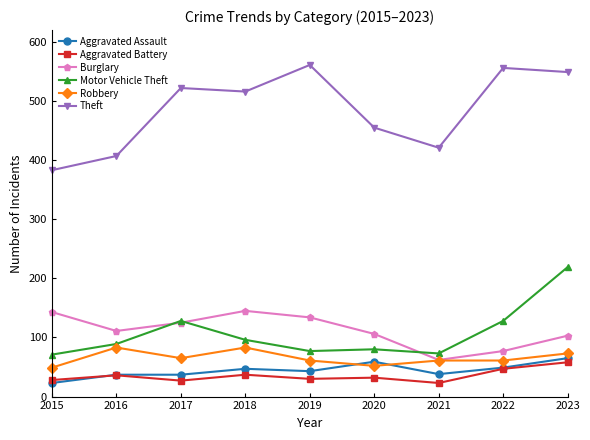

At which category is the sum across all series the highest?

2023